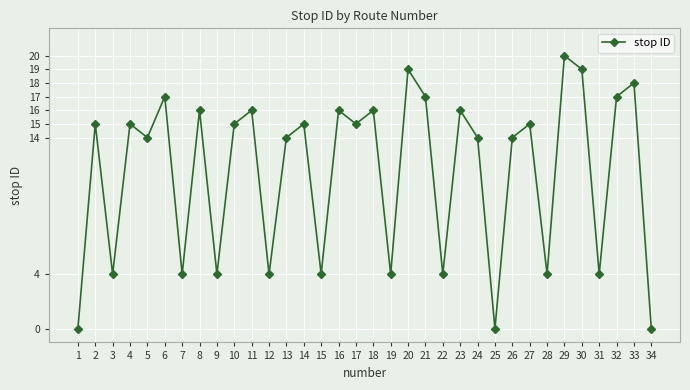

What value does the data have at 28, to the nearest 5?

5